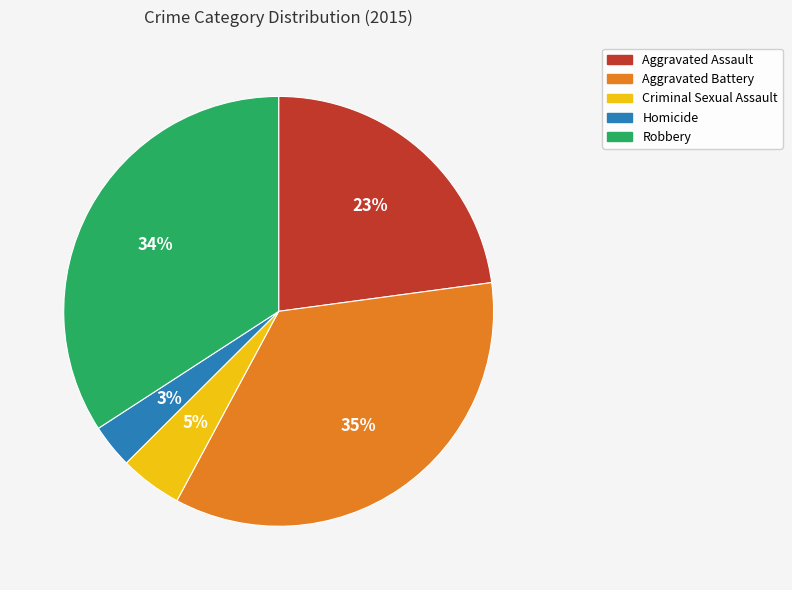

Do Aggravated Assault and Aggravated Battery together represent more than half of the pie?

Yes